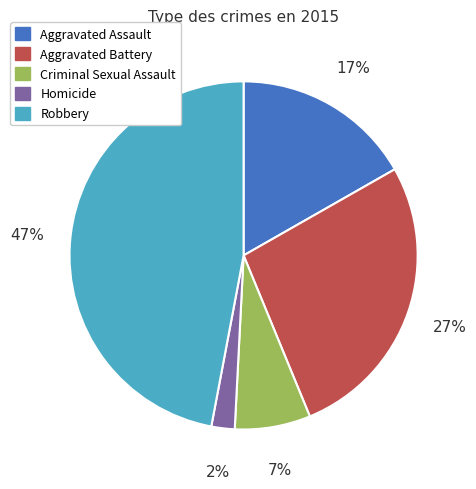

Which category has the biggest portion of the pie?

Robbery